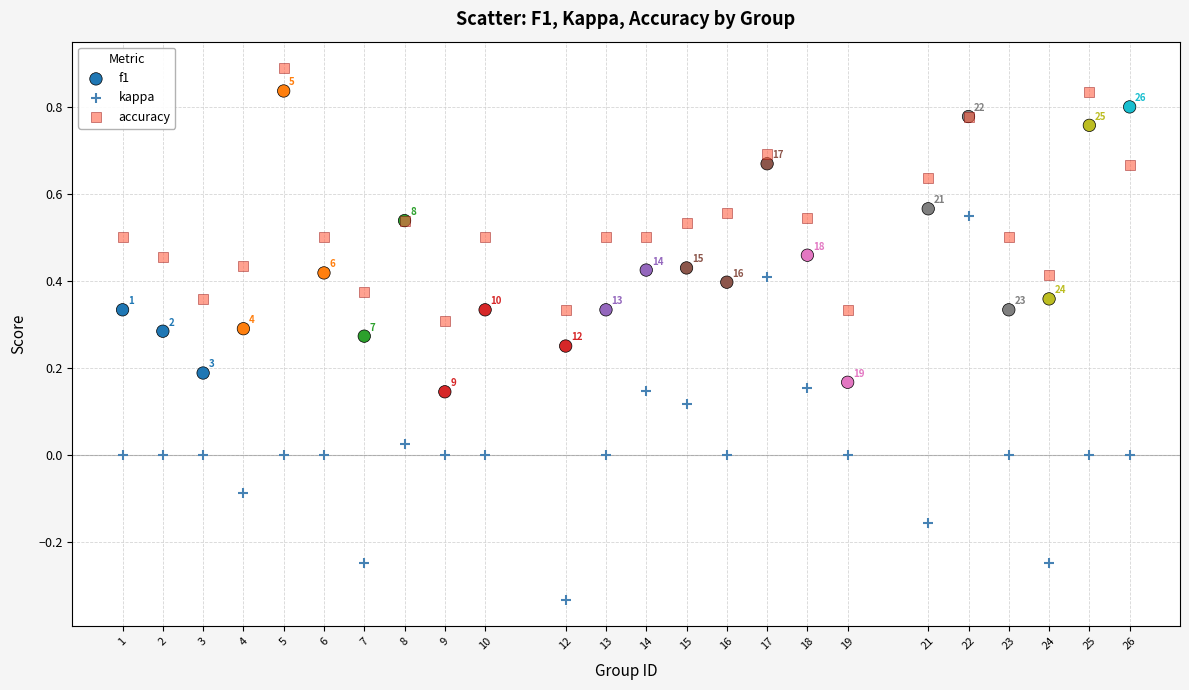

What are all the series names shown in the legend?

f1, kappa, accuracy